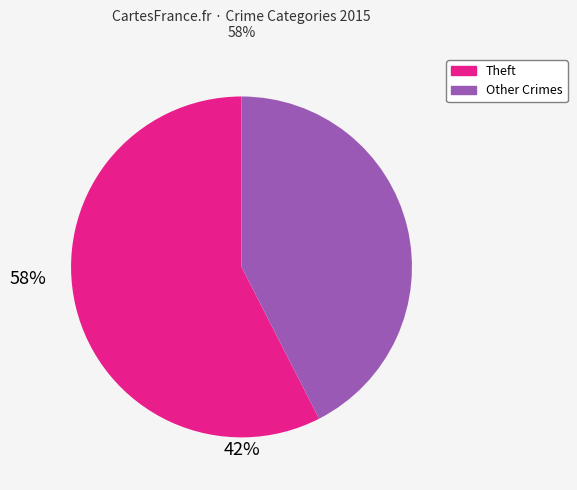

How many segments does this pie chart have?

2